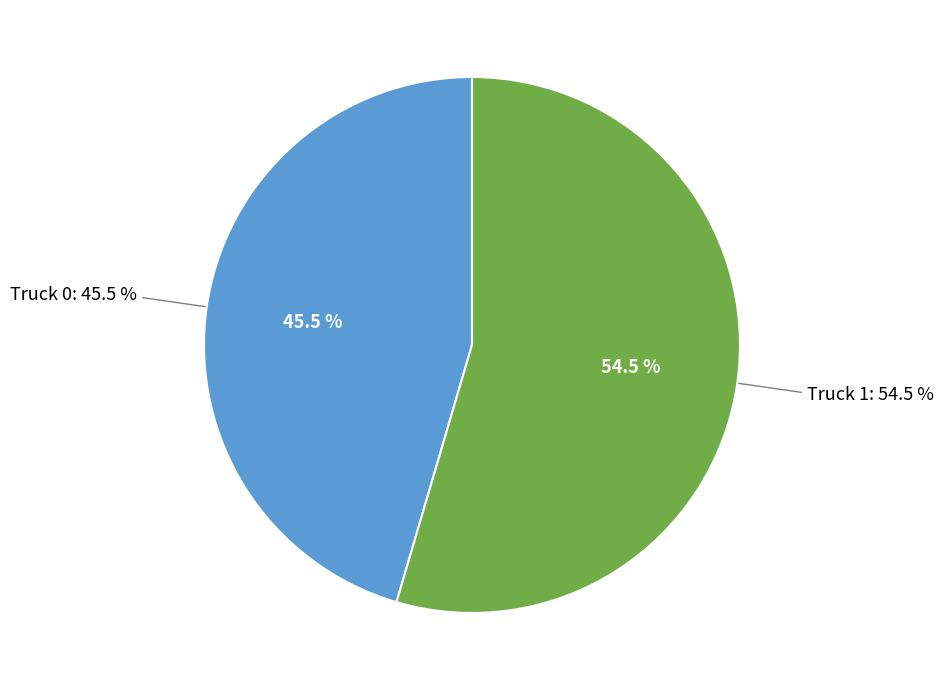

What percentage is NOT represented by Truck 1?

45.5%